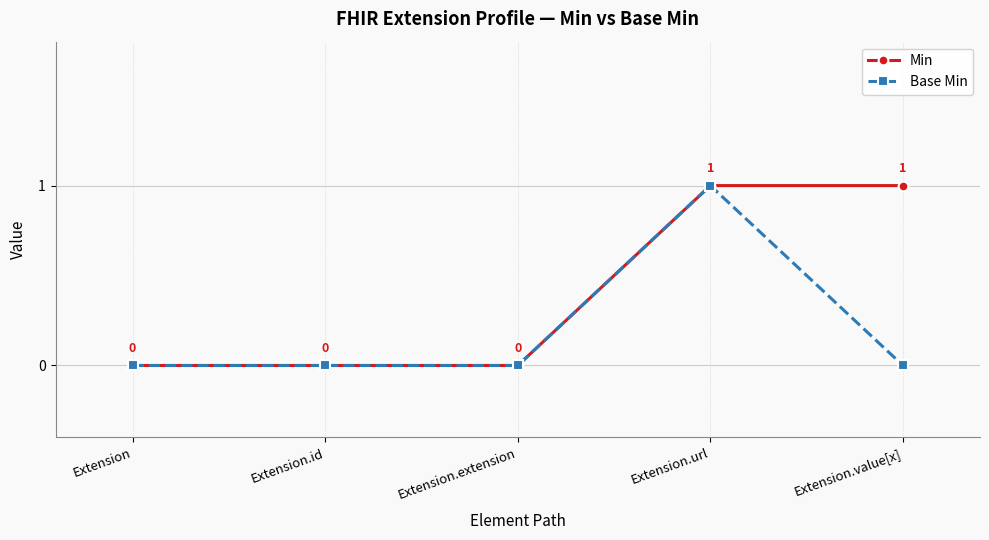

True or false: Min has a value of 2 at Extension.value[x].

False